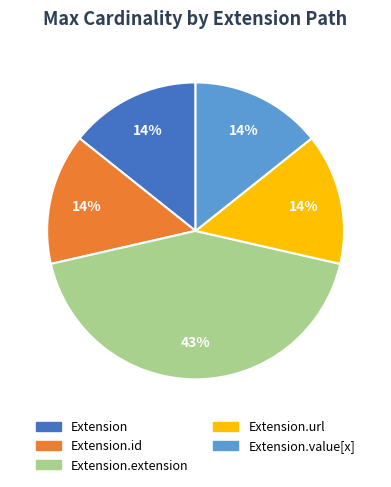

To the nearest percent, what is the difference between the largest and smallest slice percentages?

29%